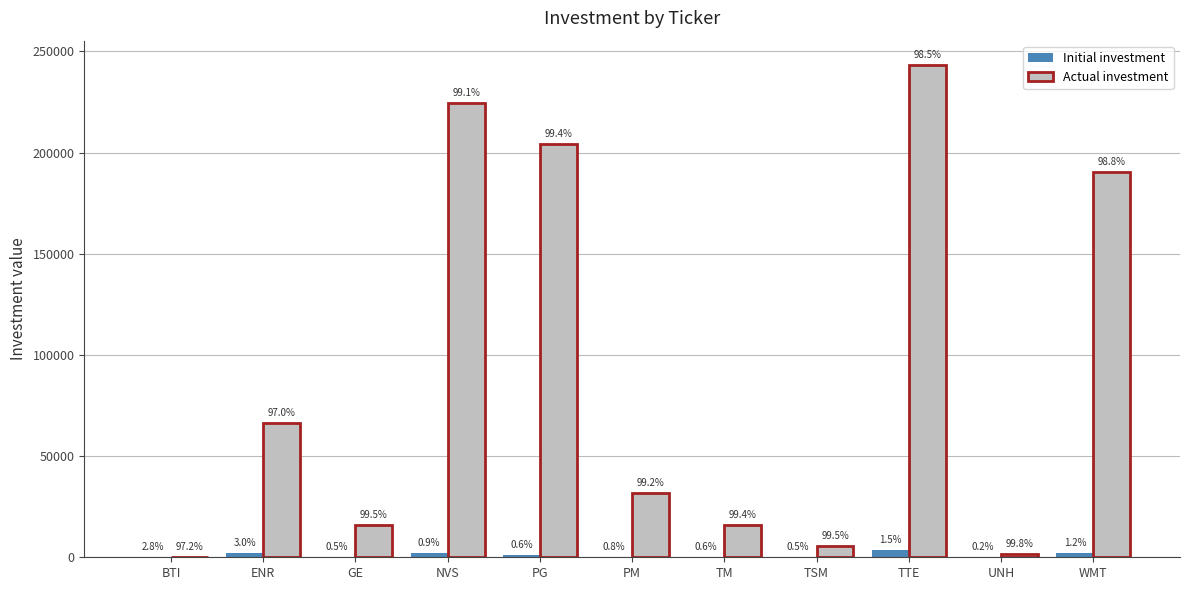

What position from the right is UNH?

2